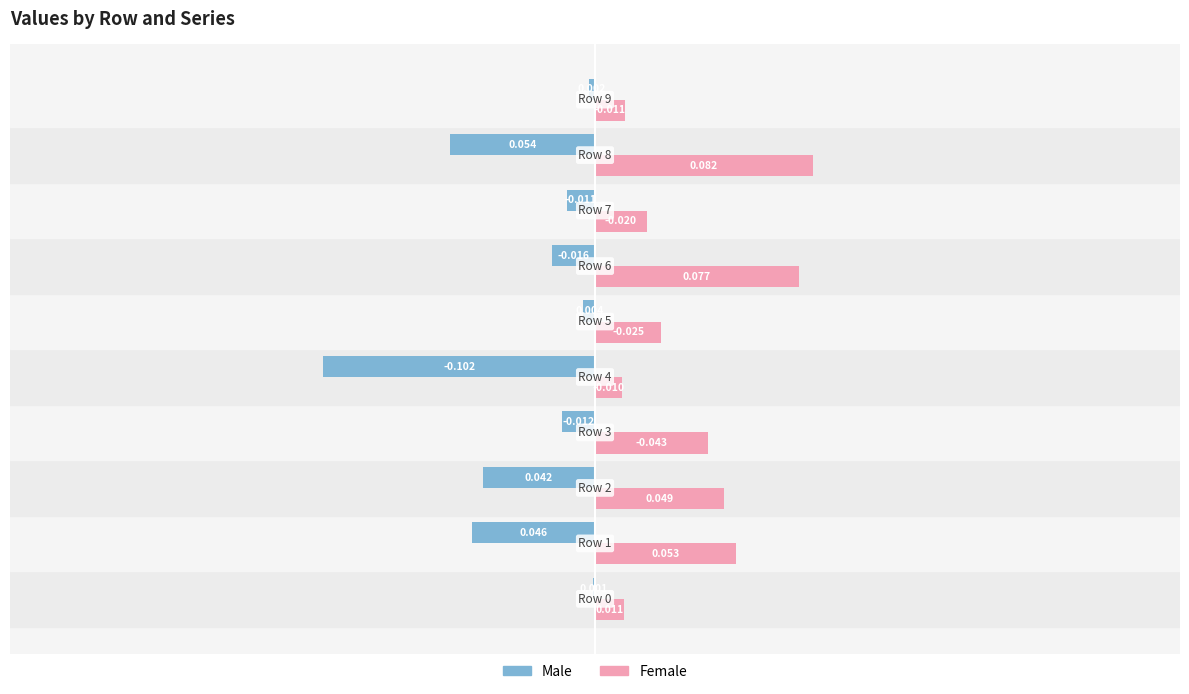

Which series has the largest total across all categories?

Female